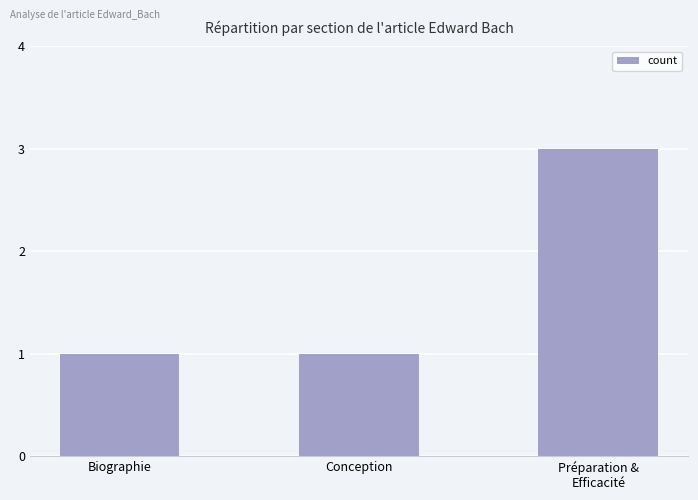

What is the label of the 2nd bar from the left?

Conception